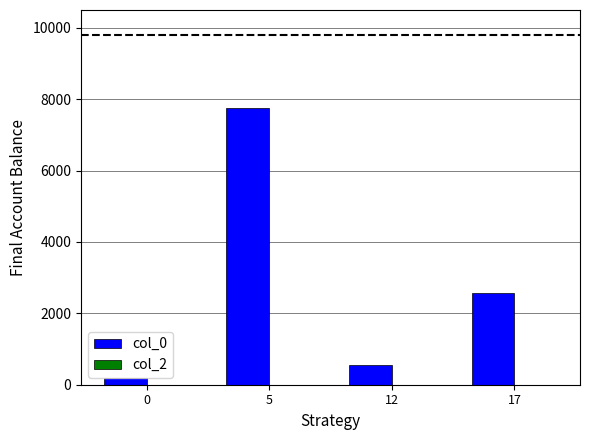

What is the change in value from 12 to 17?

+2013